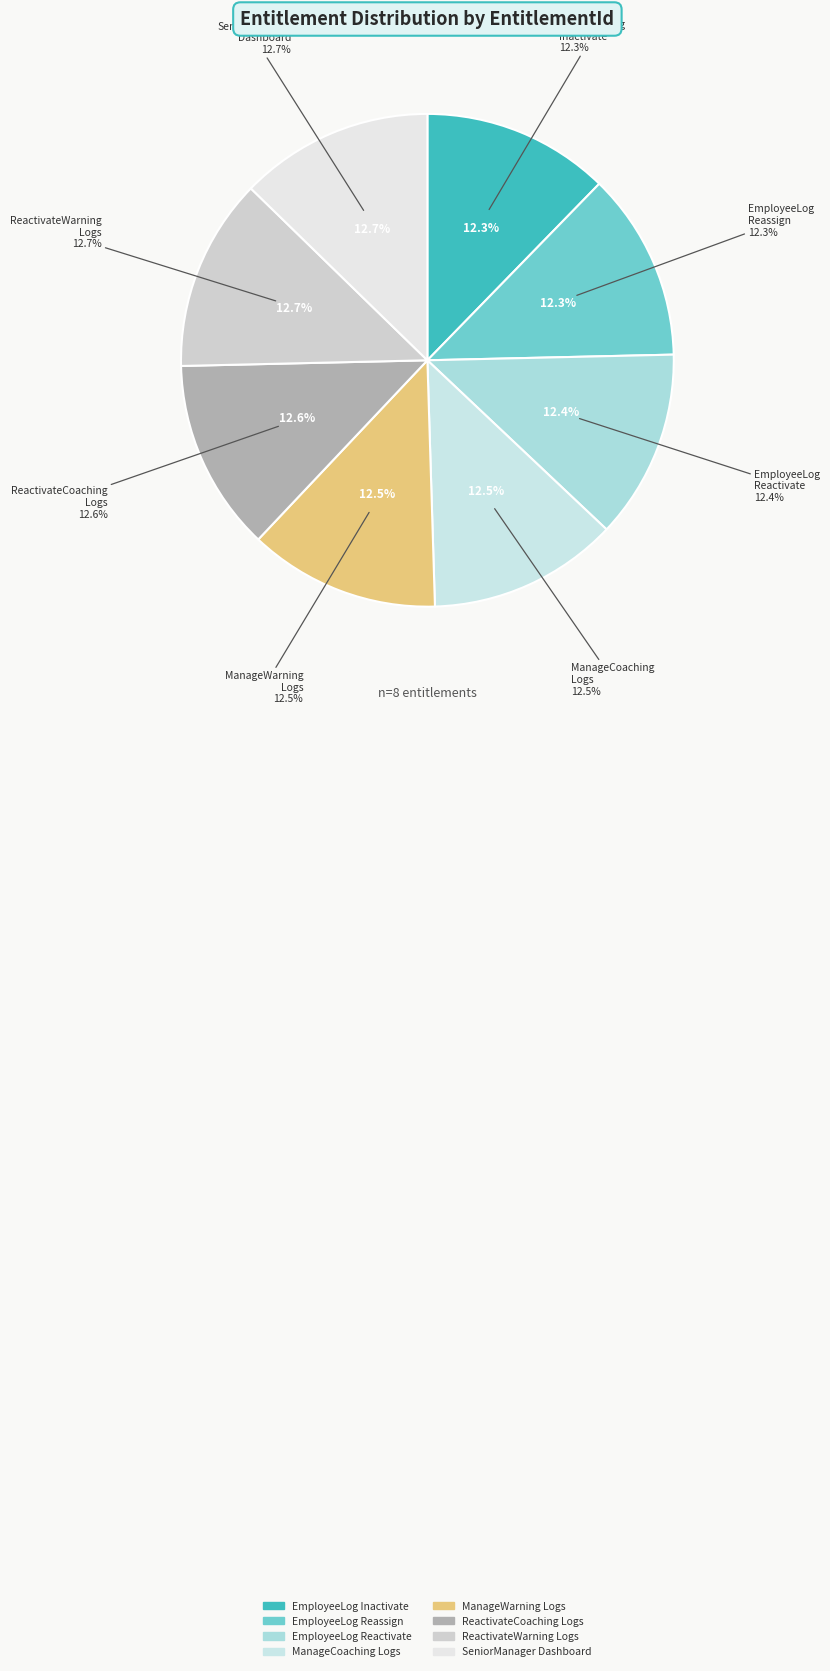

To the nearest percent, what portion does SeniorManagerDashboard represent?

13%